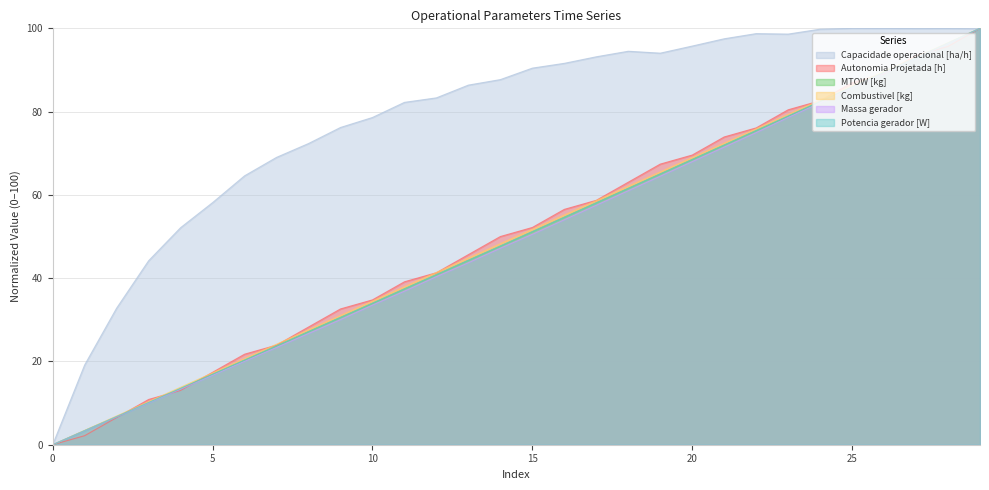

How many lines are shown in the chart?

6